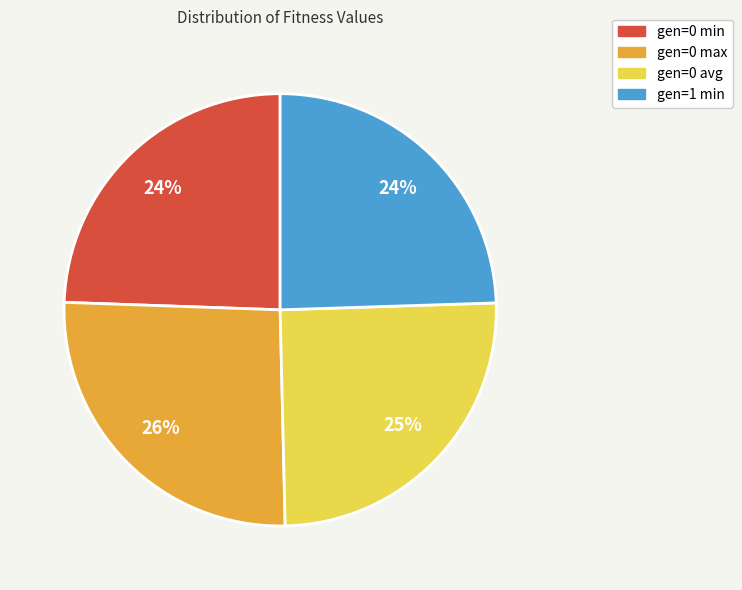

True or false: gen=0 min accounts for 17% of the total.

False